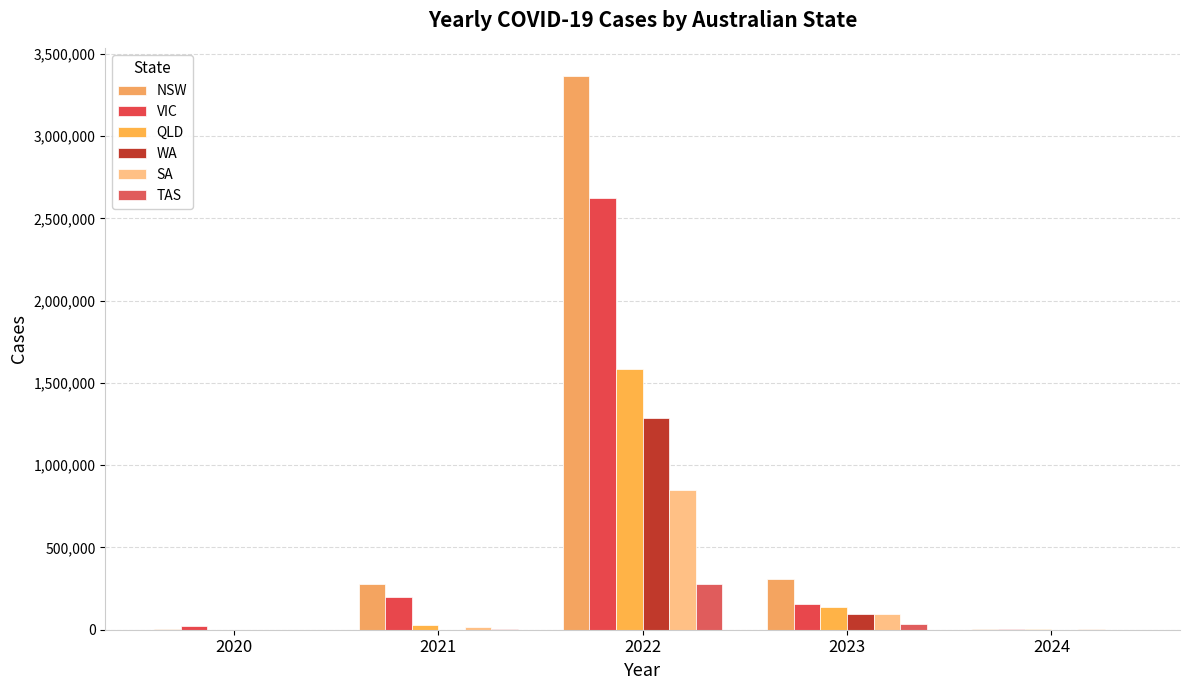

What value does the WA series have at 2020, to the nearest 100?

900